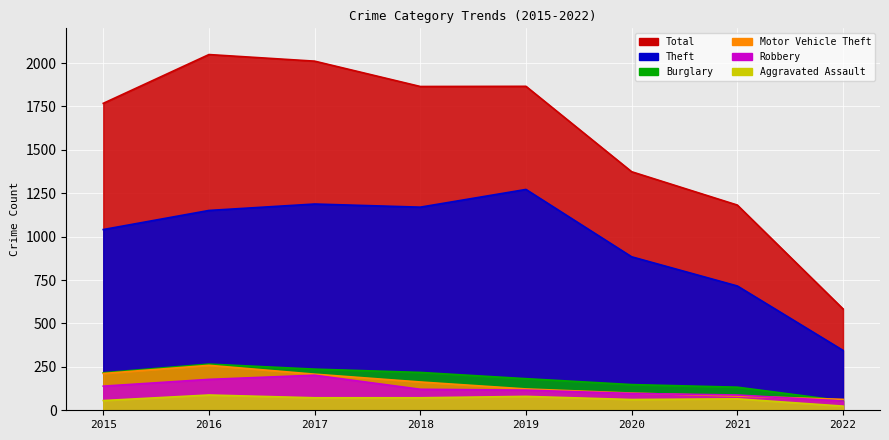

What is the difference between the Aggravated Assault values at 2020 and 2021?

4